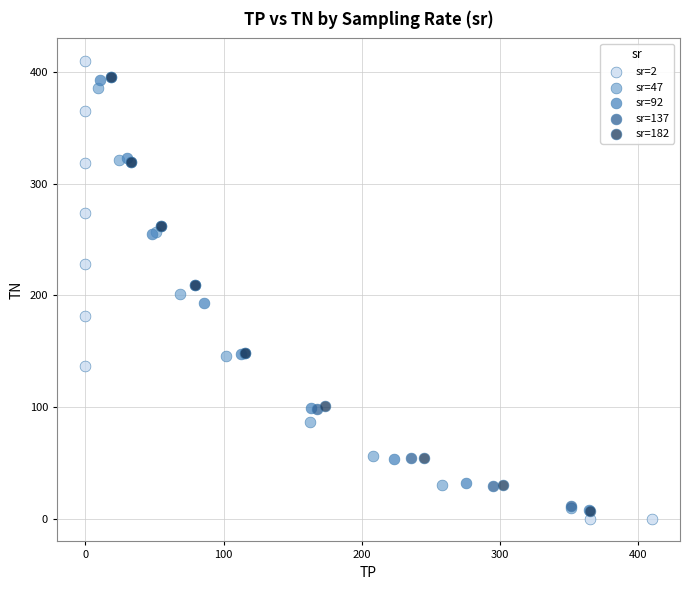

Which series has the largest Y range (max minus min)?

sr=2